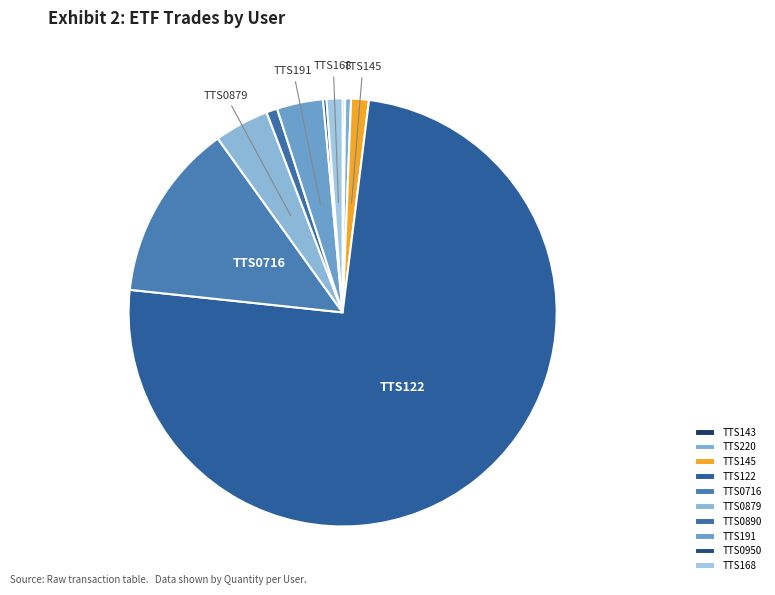

What is the change in value from TTS220 to TTS0890?

+6